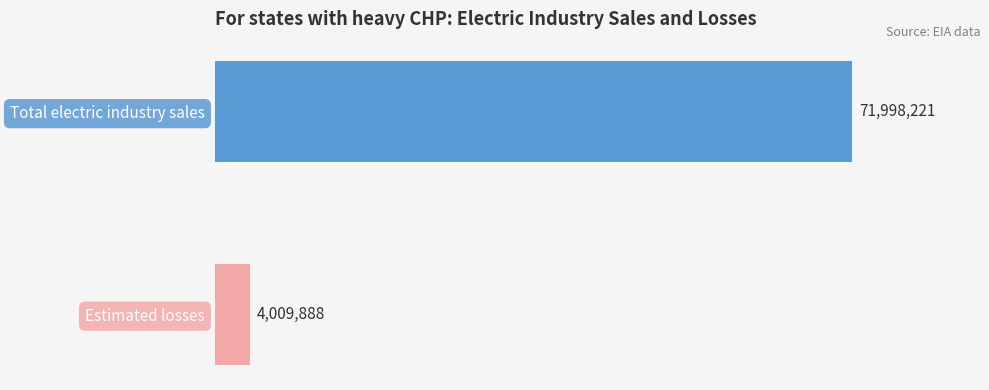

Are the bars horizontal?

Yes